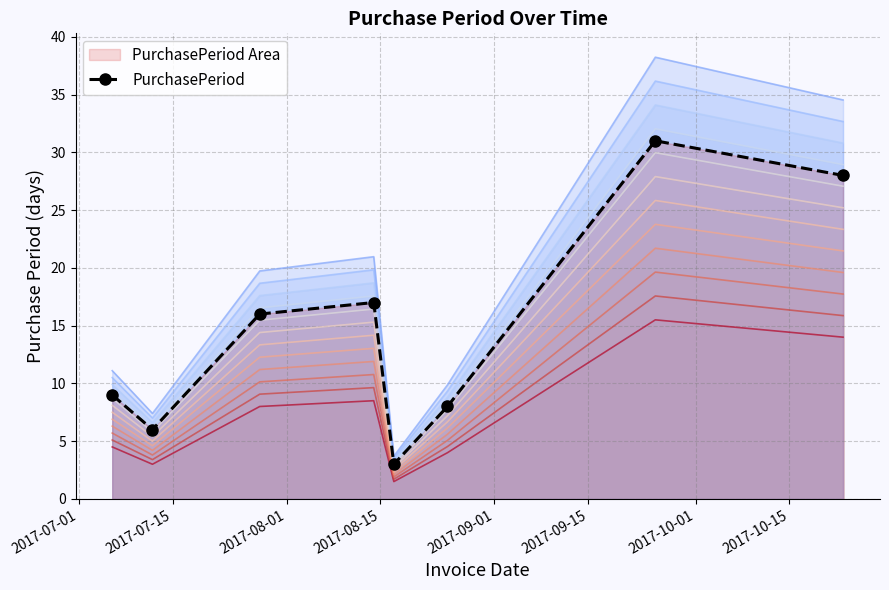

How many data points does each series have?

8